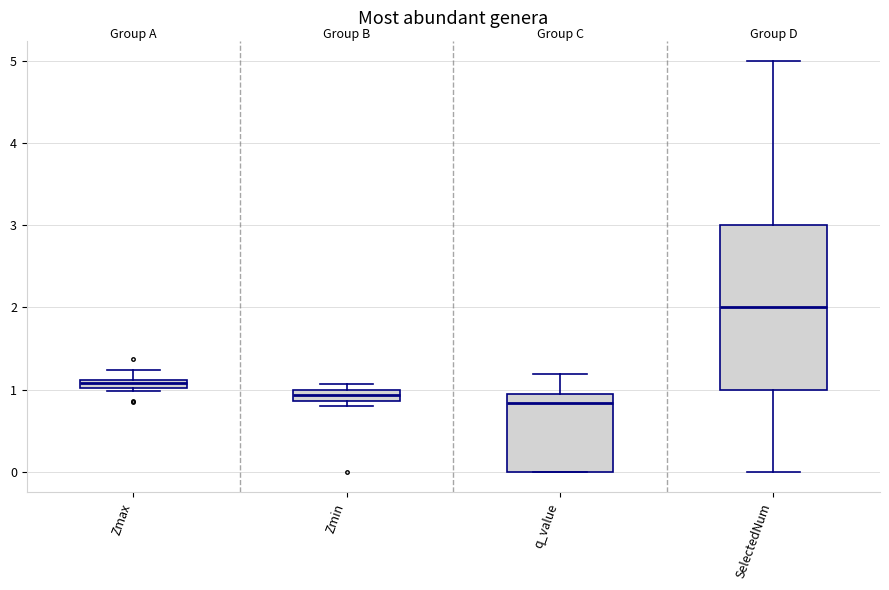

Where is the lower edge of the box for Zmin on the y-axis? The values are not printed on the chart, so give them approximately, as read against the axis.

0.9